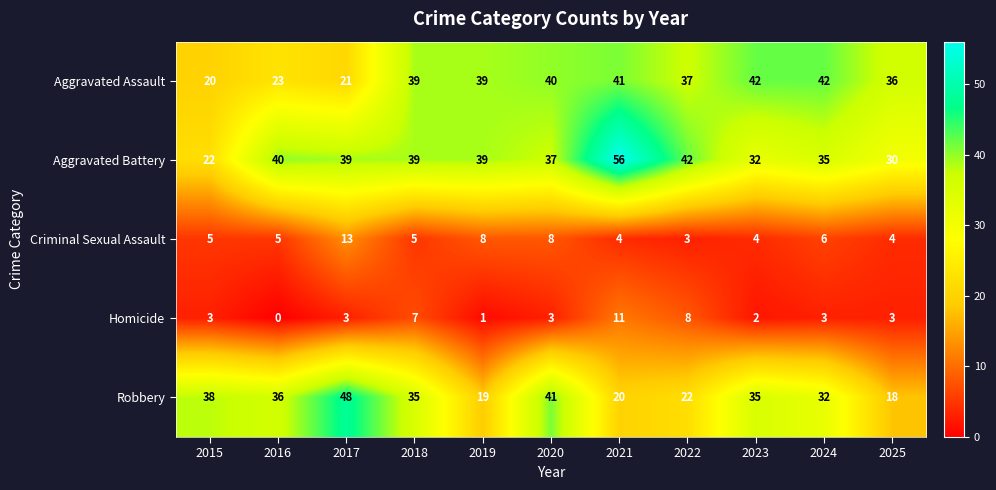

Rank the series at 2023 from highest to lowest value.

Aggravated Assault, Robbery, Aggravated Battery, Criminal Sexual Assault, Homicide